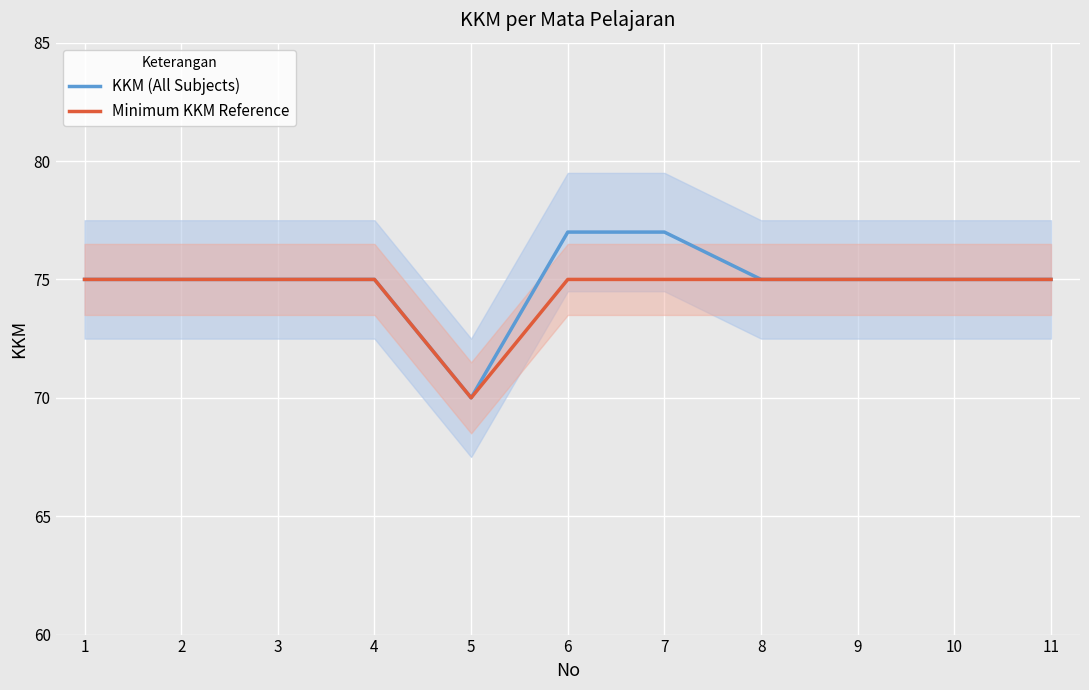

What is the value of the KKM (All Subjects) point at the 6th from the left?

77